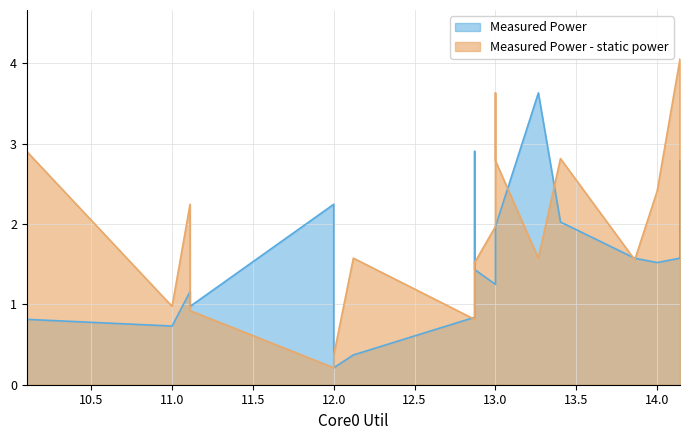

Does the chart have visible grid lines?

Yes